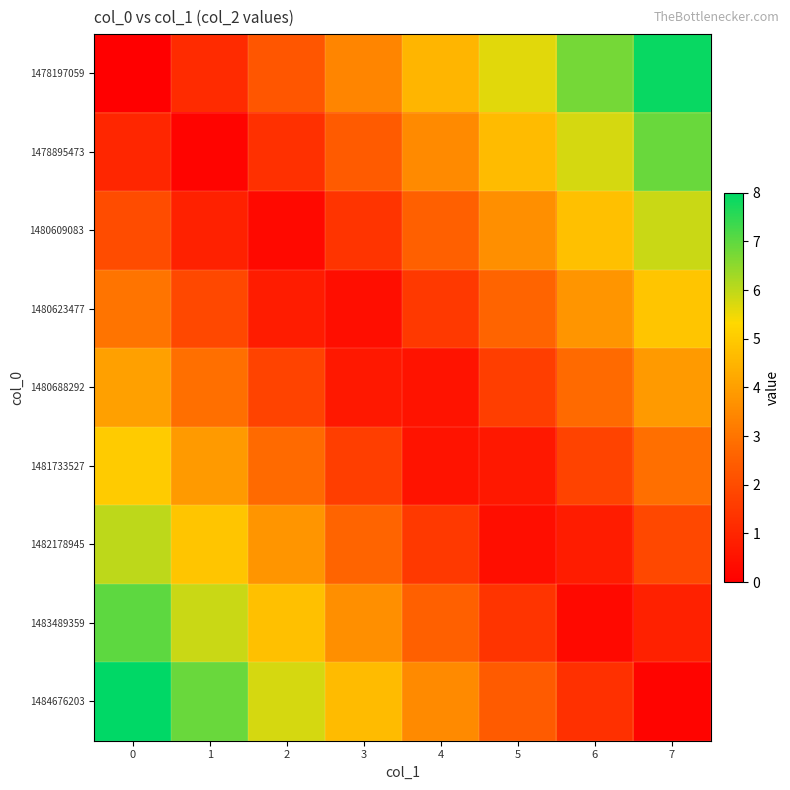

At how many categories does at least one series exceed 7?

2